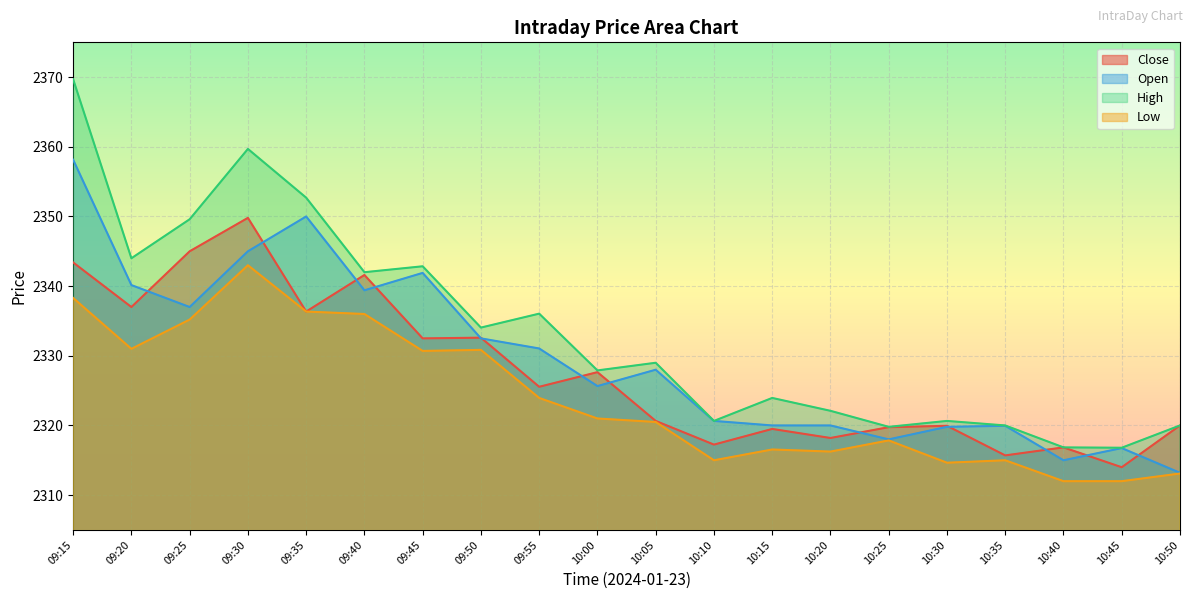

What is the label of the 18th point from the left?

10:40